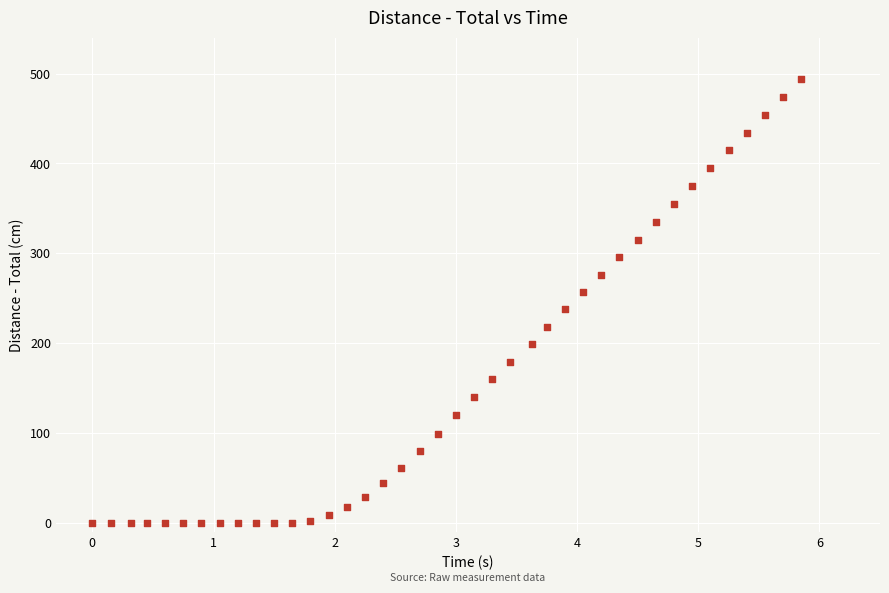

What is the range of X values (max minus min)?

5.8